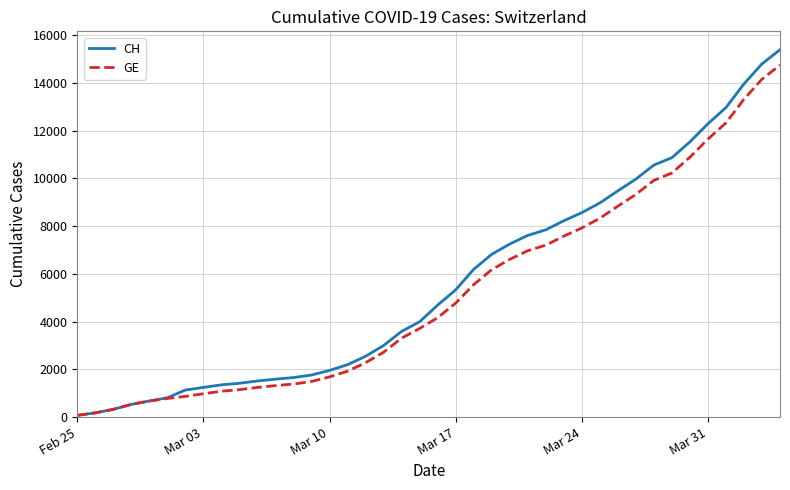

What is the highest value of the GE series?

14748